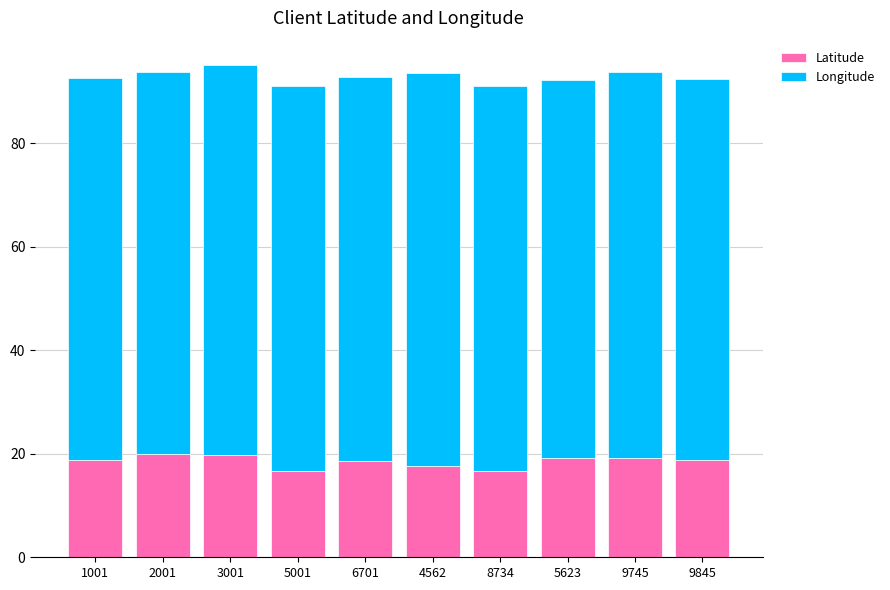

Does the chart contain any negative values?

No